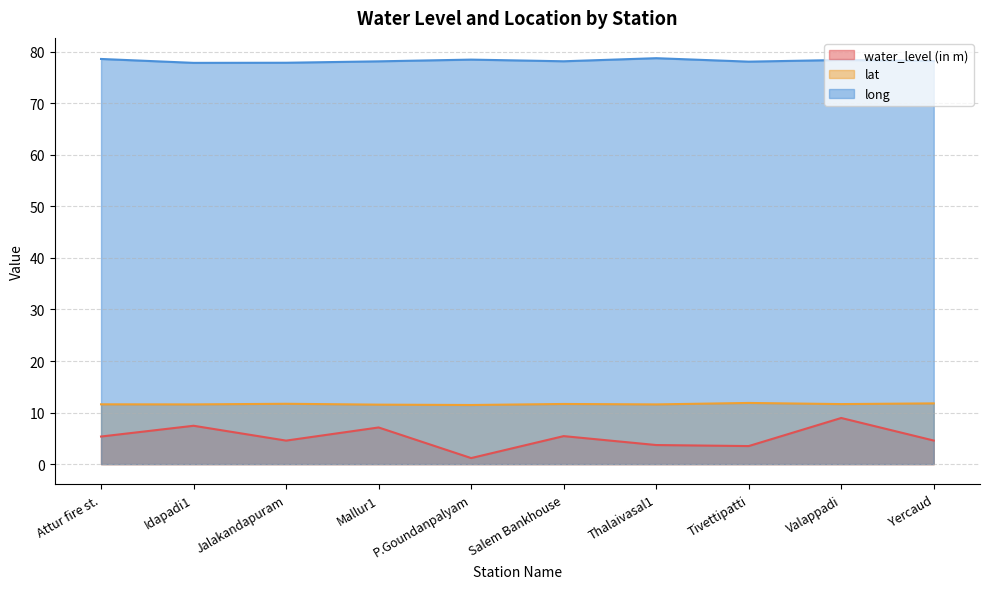

The value of long at Valappadi is 78.4. True or false?

True